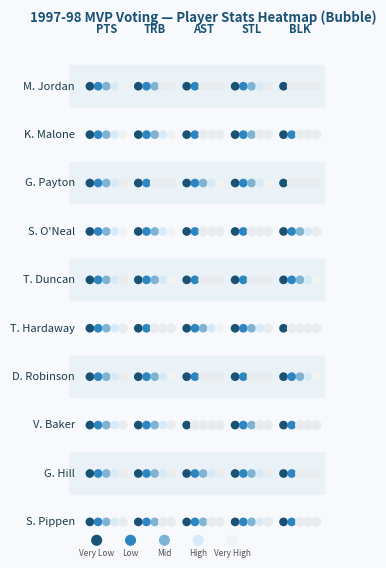

Is it true that V. Baker equals 8.0 at 1?

True